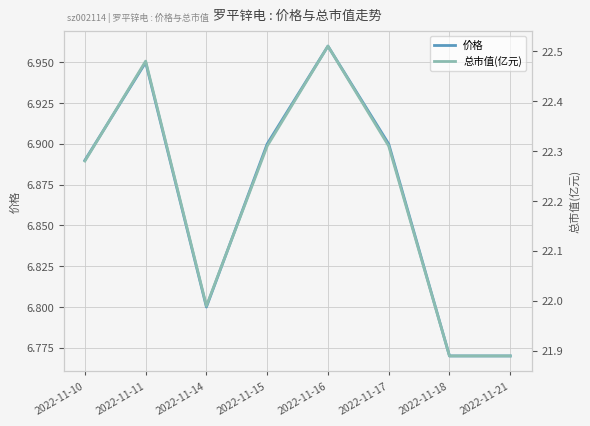

Rank the categories by 总市值(亿元) value from lowest to highest.

2022-11-18, 2022-11-21, 2022-11-14, 2022-11-10, 2022-11-15, 2022-11-17, 2022-11-11, 2022-11-16